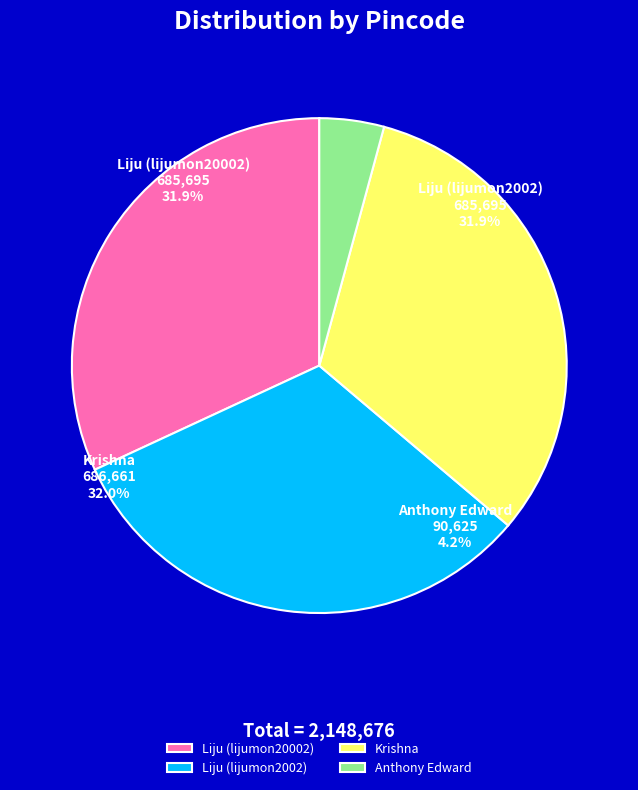

Combined, what portion of the pie is Liju (lijumon20002) and Anthony Edward?

36.1%